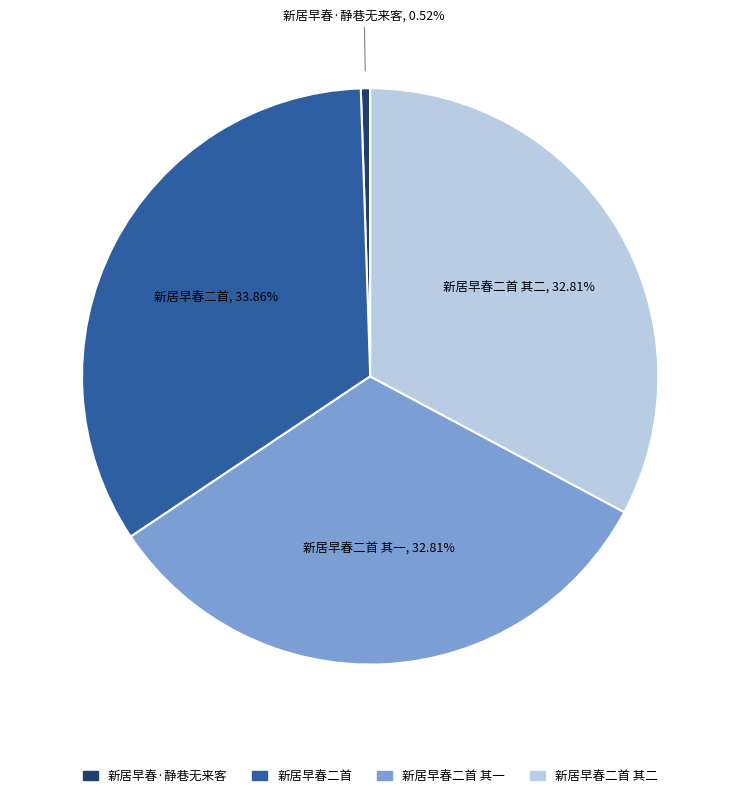

Combined, do 新居早春二首 and 新居早春二首 其一 account for over 50%?

Yes